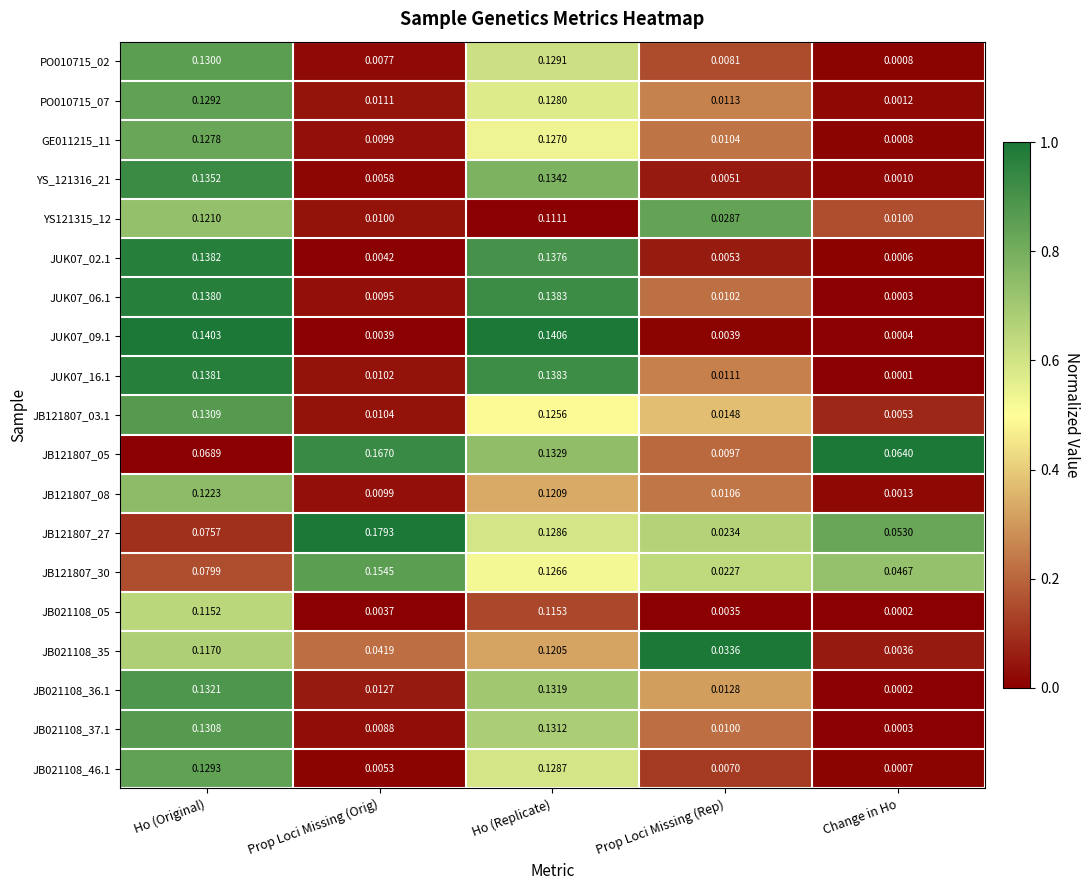

Which series has the widest spread of values?

JB121807_05